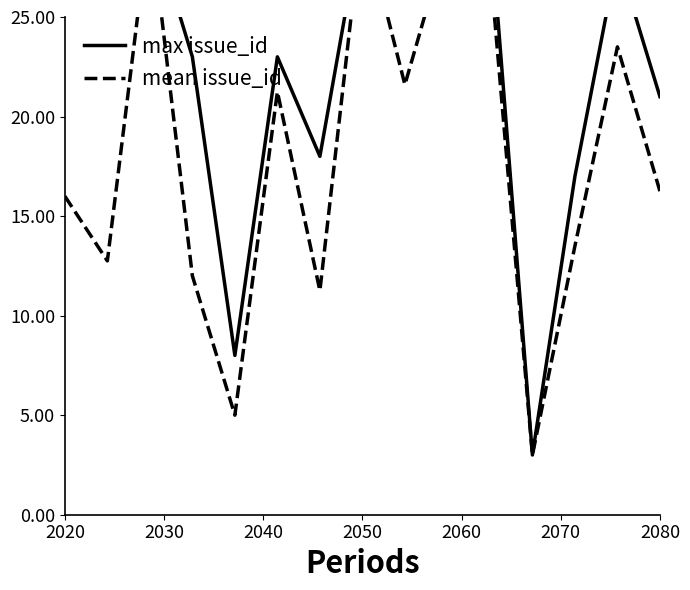

Reading right to left, transcribe all the data shown in this chart.

max issue_id: 21.0	28.0	17.0	3.0	30.0	29.0	27.0	30.0	18.0	23.0	8.0	23.0	30.0	26.0	28.0
mean issue_id: 16.2	23.5	13.5	3.0	27.7	29.0	21.6	30.0	11.2	21.2	5.0	12.0	30.0	12.8	16.0